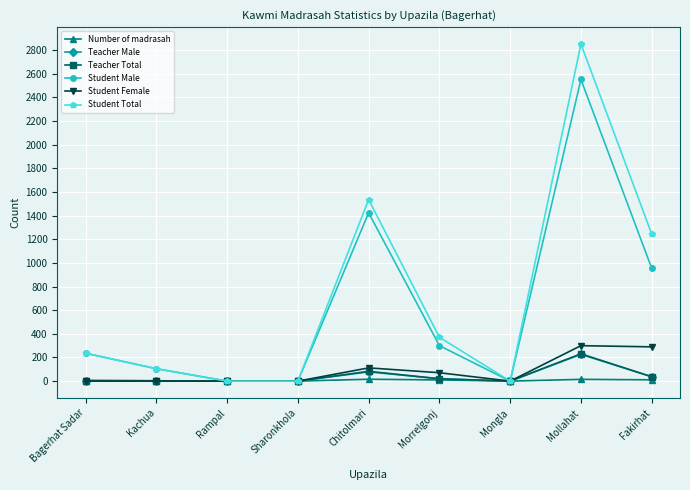

Is it true that Student Male equals -1767 at Sharonkhola?

False